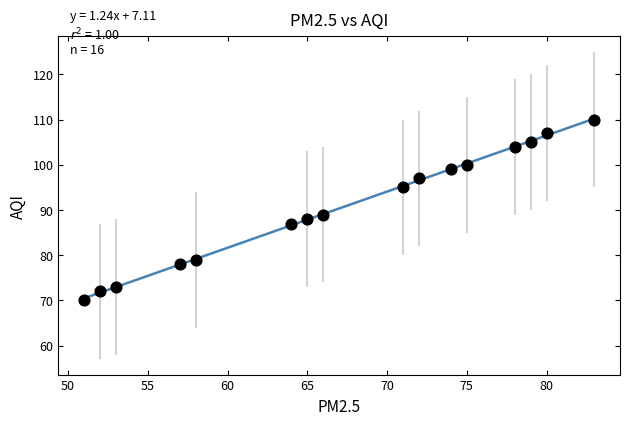

What Y value in the scatter plot is closest to 90?

89